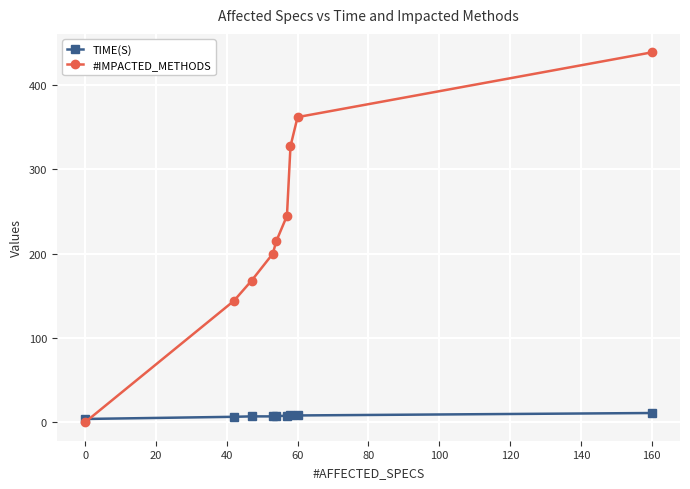

Does the chart display data point markers on the line(s)?

Yes